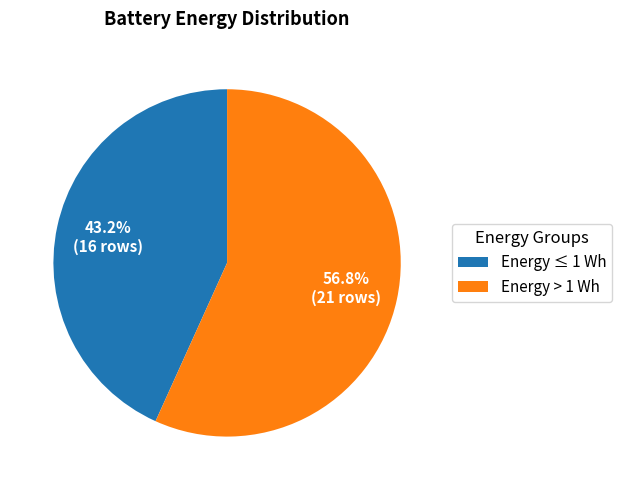

Is there any slice that represents more than half of the pie?

Yes